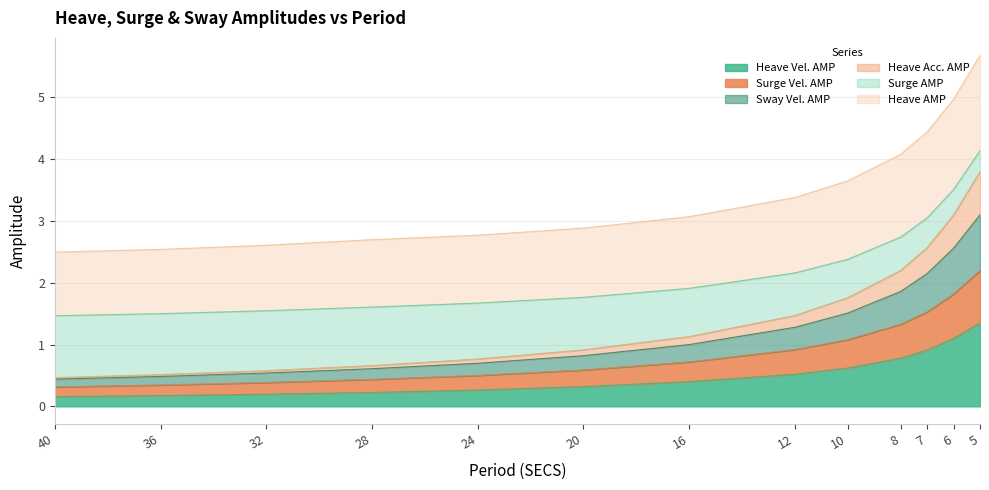

How many data points in Sway Vel. AMP are above 1?

7